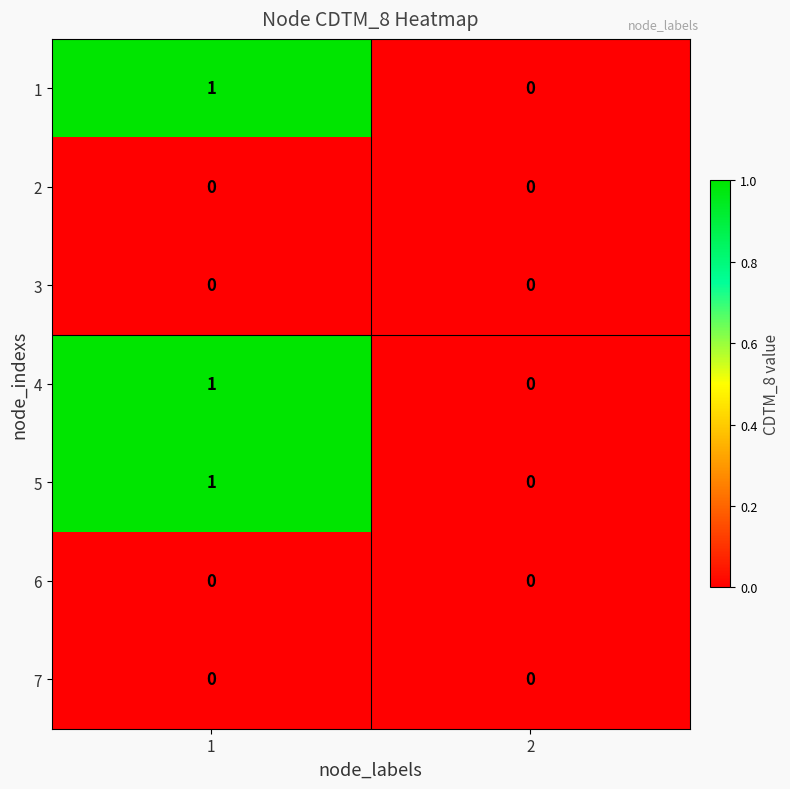

Is the value of 4 at 1 greater than the value of 3 at 1?

Yes